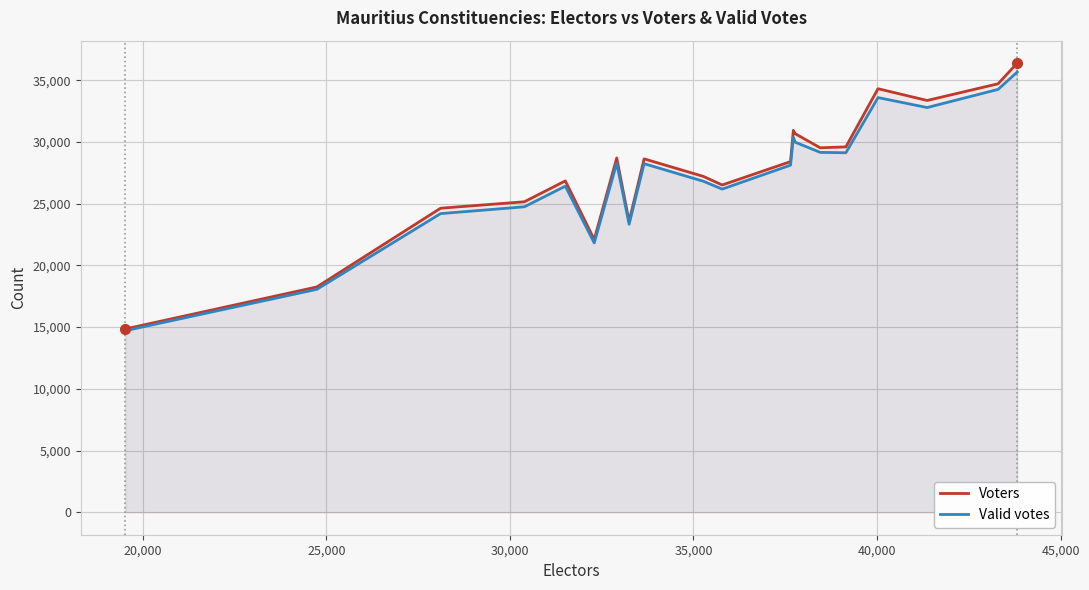

How many categories are shown in the chart?

20